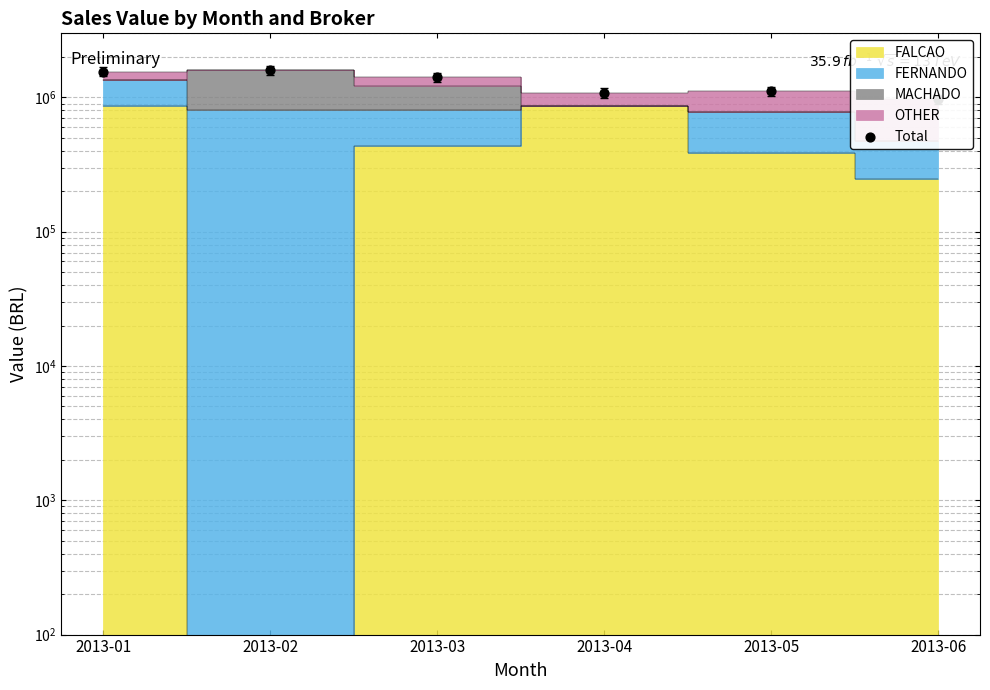

What is the change in value from 2013-02 to 2013-05?

-490476.2